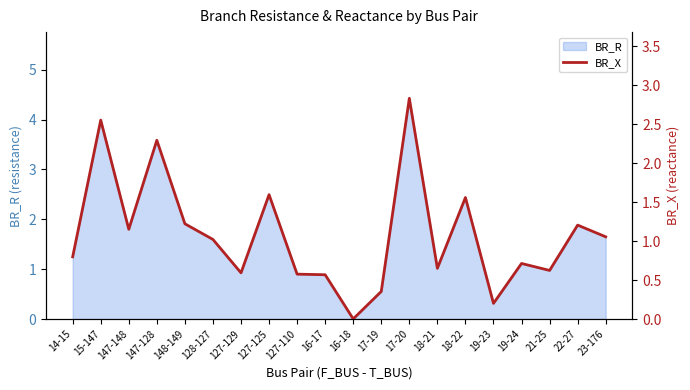

At which category does the data reach its first local valley?

147-148